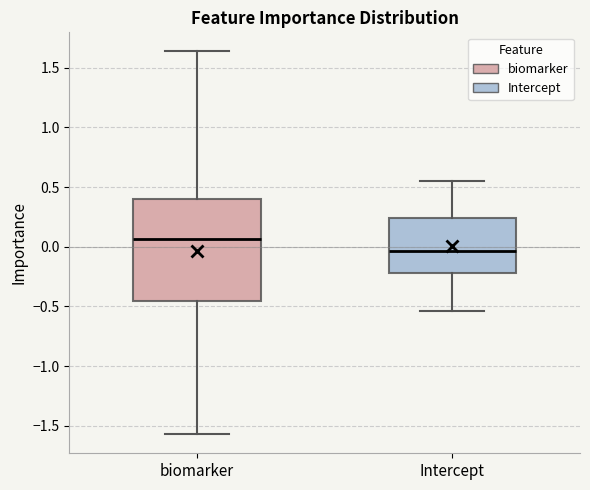

Reading left to right, transcribe this box plot: for each box, give where its median line is, the range the box spans, and where its two whiskers end, as read against the y-axis. The values are not printed on the chart, so give them approximately, as read against the axis.

biomarker: median 0.05, box -0.45 to 0.40, whiskers -1.55 to 1.65
Intercept: median -0.05, box -0.20 to 0.25, whiskers -0.55 to 0.55